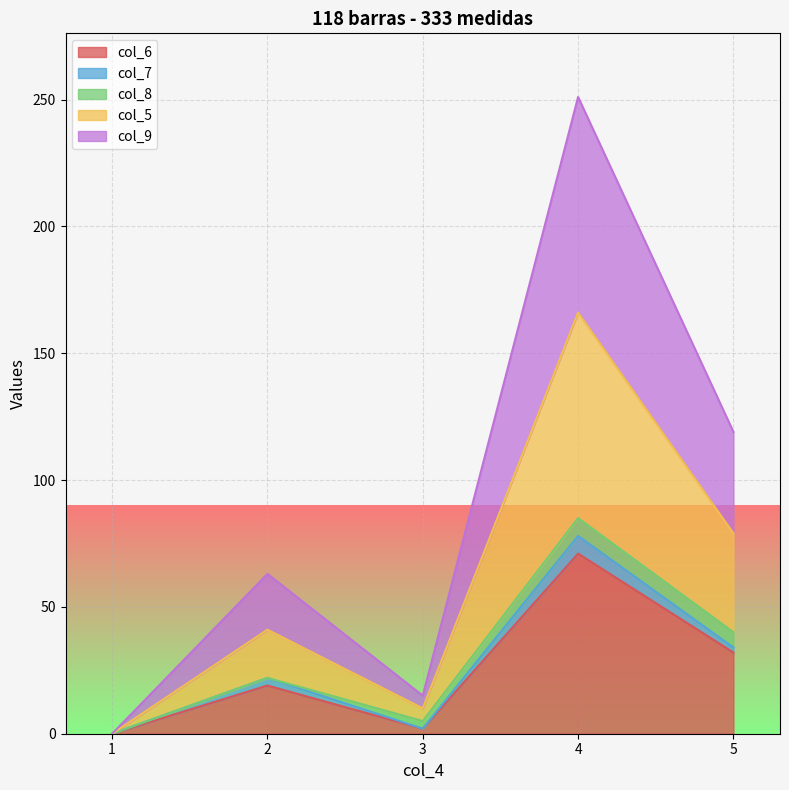

What are all the series names shown in the legend?

col_6, col_7, col_8, col_5, col_9